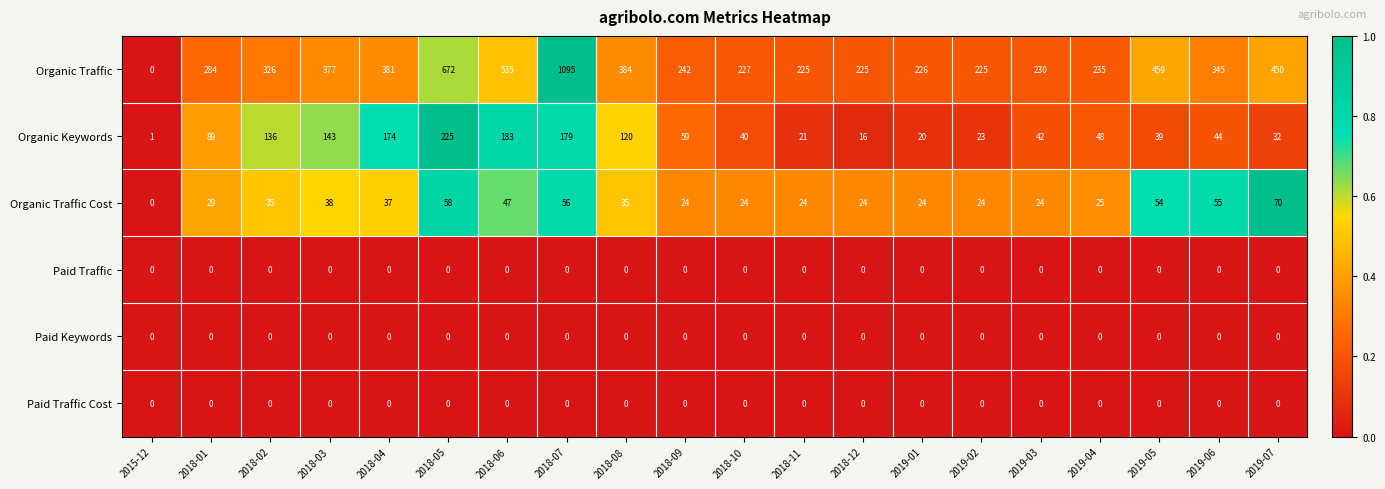

Which category has the highest value across all series?

2018-07